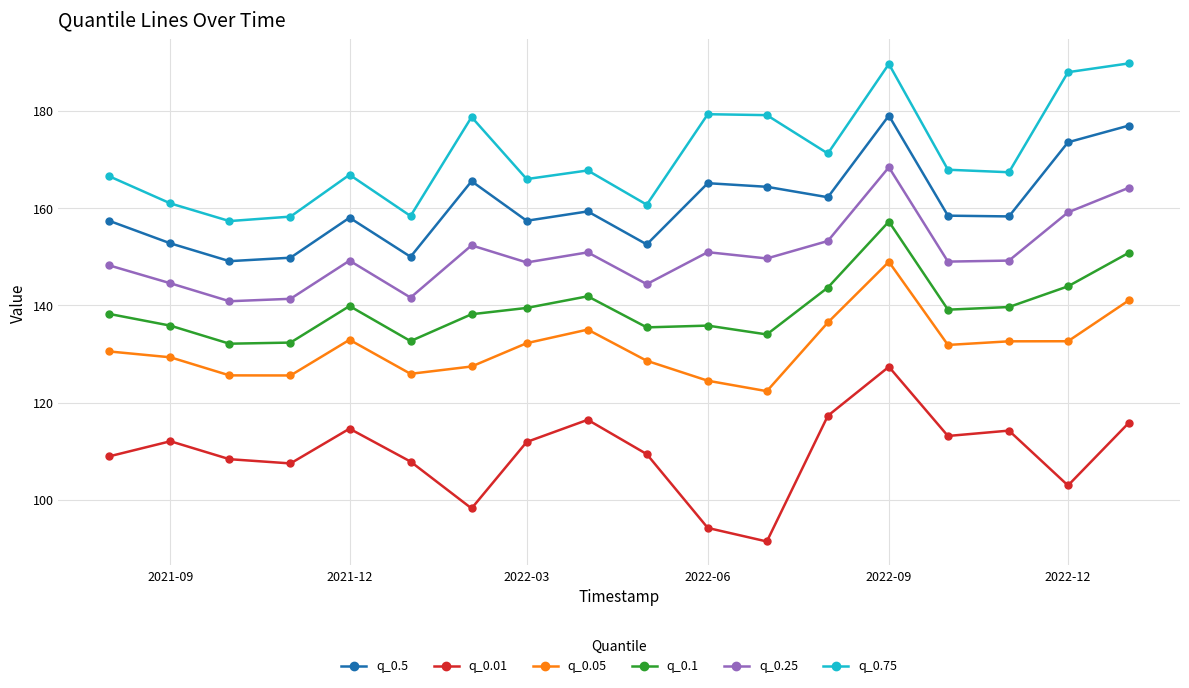

Rank the series by their maximum value, from highest to lowest.

q_0.75, q_0.5, q_0.25, q_0.1, q_0.05, q_0.01